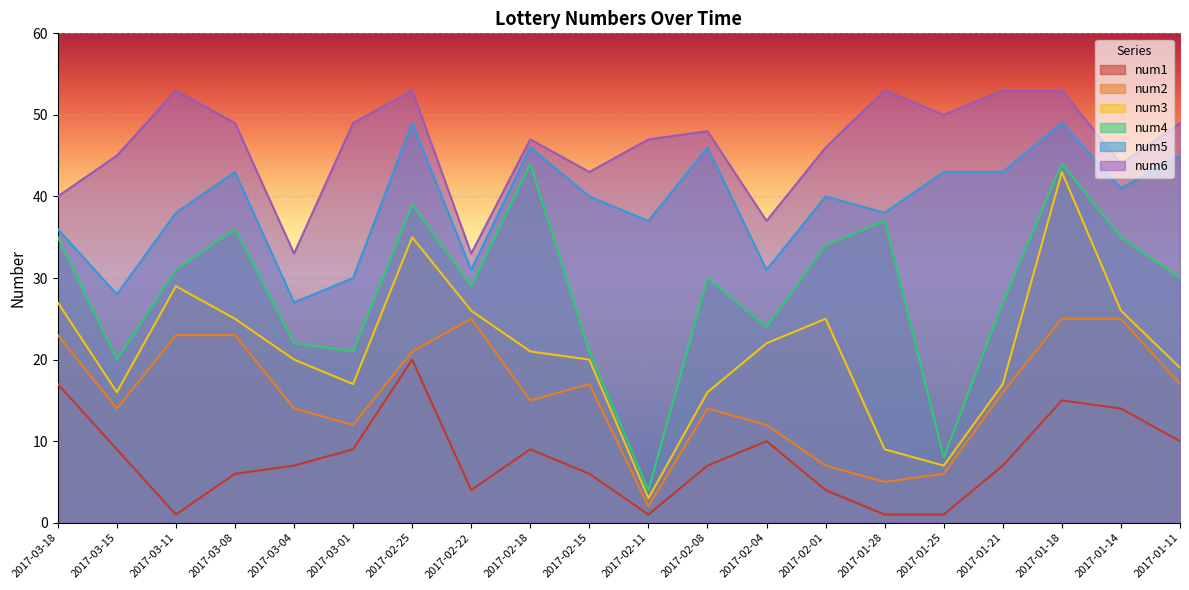

Where is the first local maximum for num5?

2017-03-08